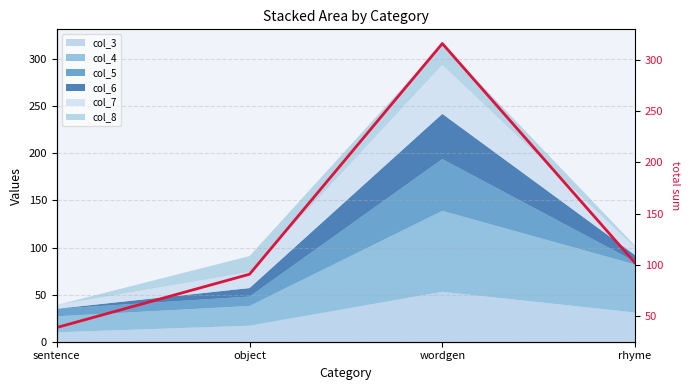

Is it true that the value at object is 29?

False